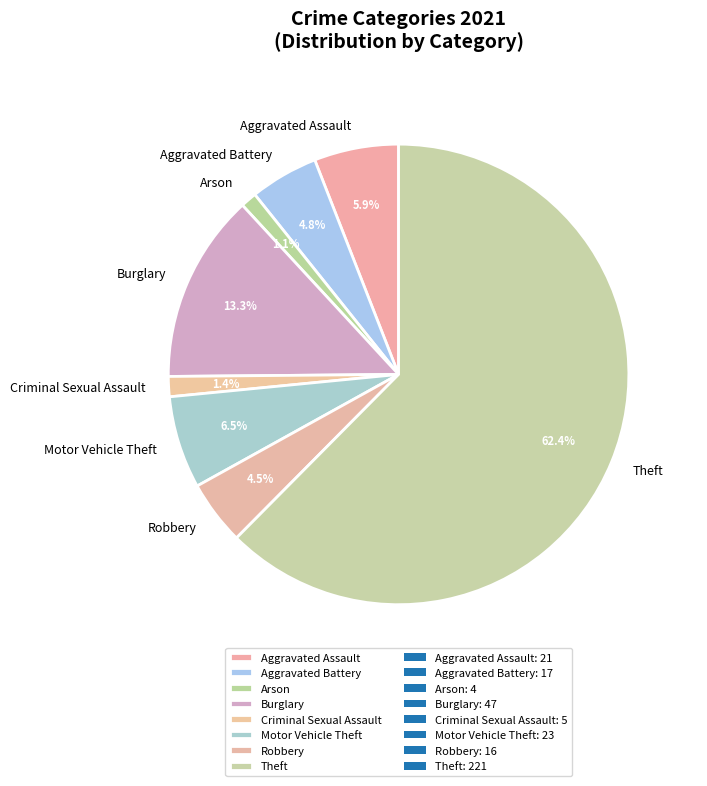

Do Aggravated Battery and Motor Vehicle Theft together represent more than half of the pie?

No